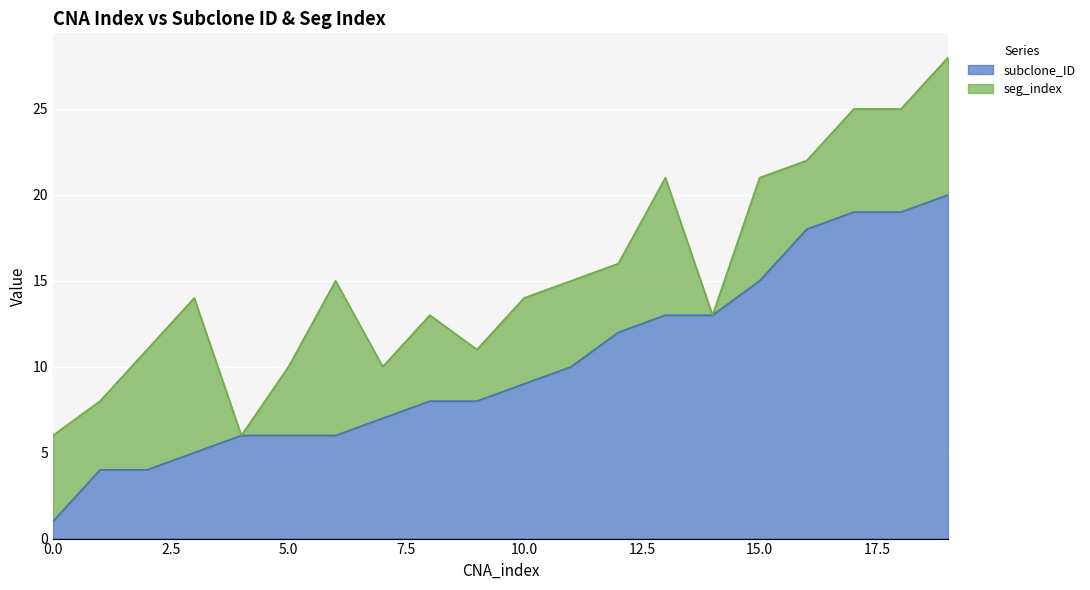

The subclone_ID series shows 15 at 15.0. True or false?

True